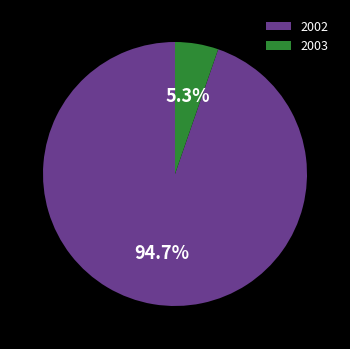

Which category has the biggest portion of the pie?

2002